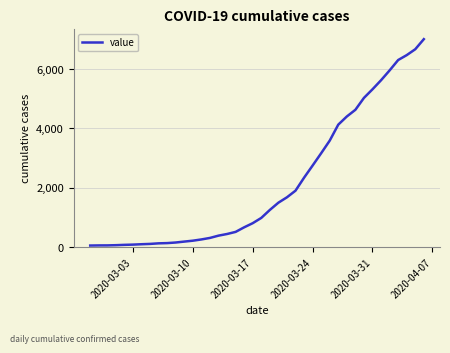

What is the difference between the maximum and minimum values?

6939